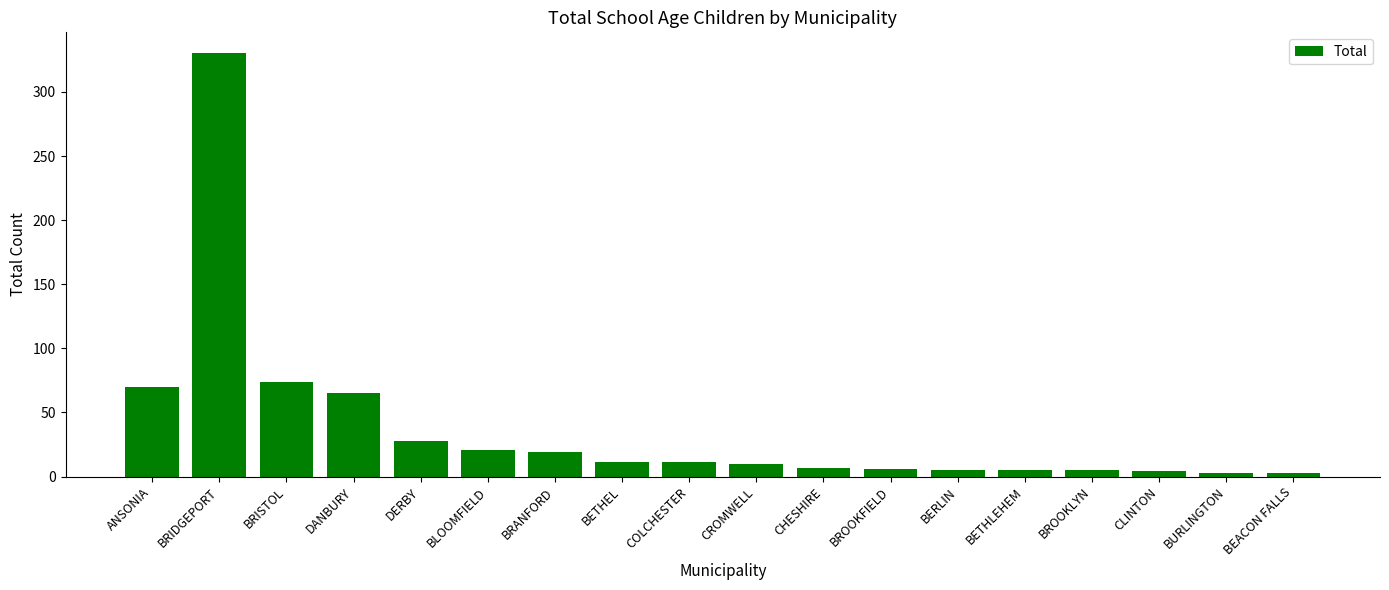

What position from the left is CLINTON?

16